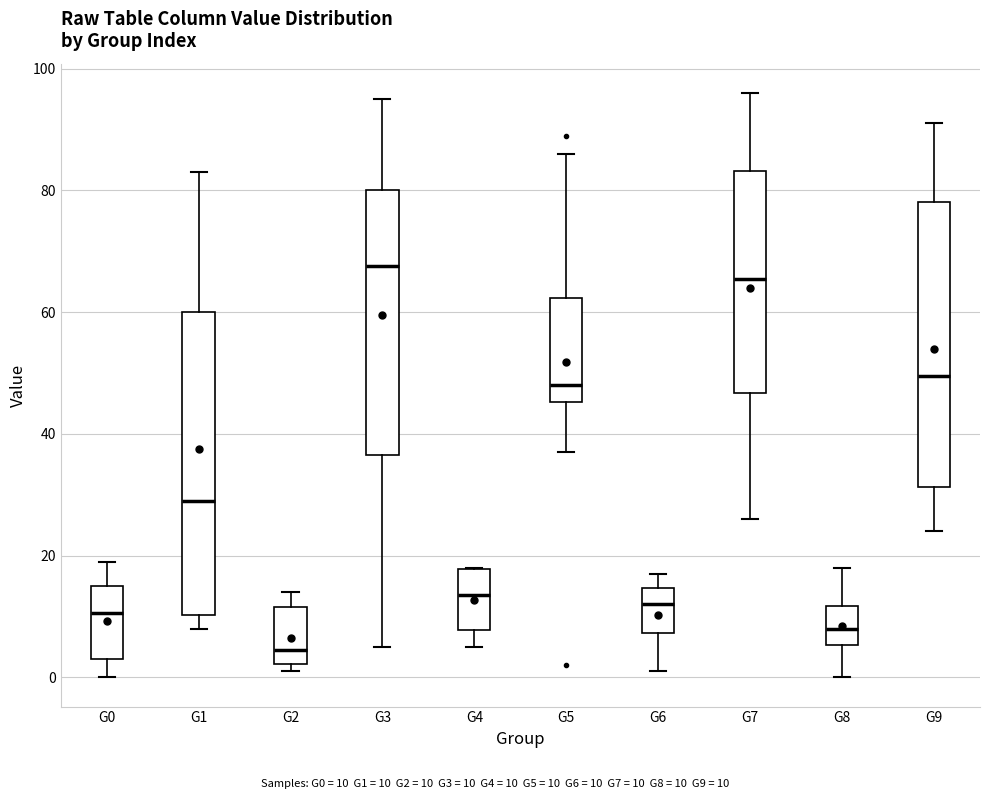

Reading left to right, transcribe this box plot: for each box, give where its median line is, the range the box spans, and where its two whiskers end, as read against the y-axis. The values are not printed on the chart, so give them approximately, as read against the axis.

G0: median 10, box 4 to 16, whiskers 0 to 20
G1: median 30, box 10 to 60, whiskers 8 to 84
G2: median 4, box 2 to 12, whiskers 2 (just below the box's lower edge) to 14
G3: median 68, box 36 to 80, whiskers 6 to 96
G4: median 14, box 8 to 18, whiskers 6 to 18
G5: median 48, box 46 to 62, whiskers 38 to 86
G6: median 12, box 8 to 14, whiskers 2 to 18
G7: median 66, box 46 to 84, whiskers 26 to 96
G8: median 8, box 6 to 12, whiskers 0 to 18
G9: median 50, box 32 to 78, whiskers 24 to 92